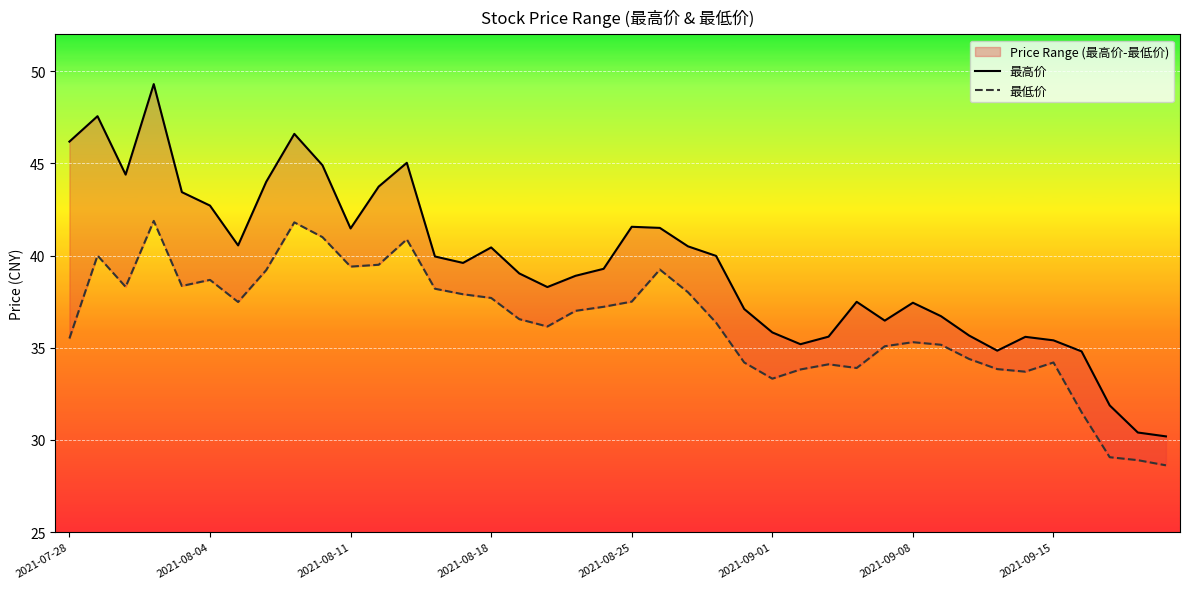

What is the difference between the maximum and second lowest values in the 最低价 series?

13.0